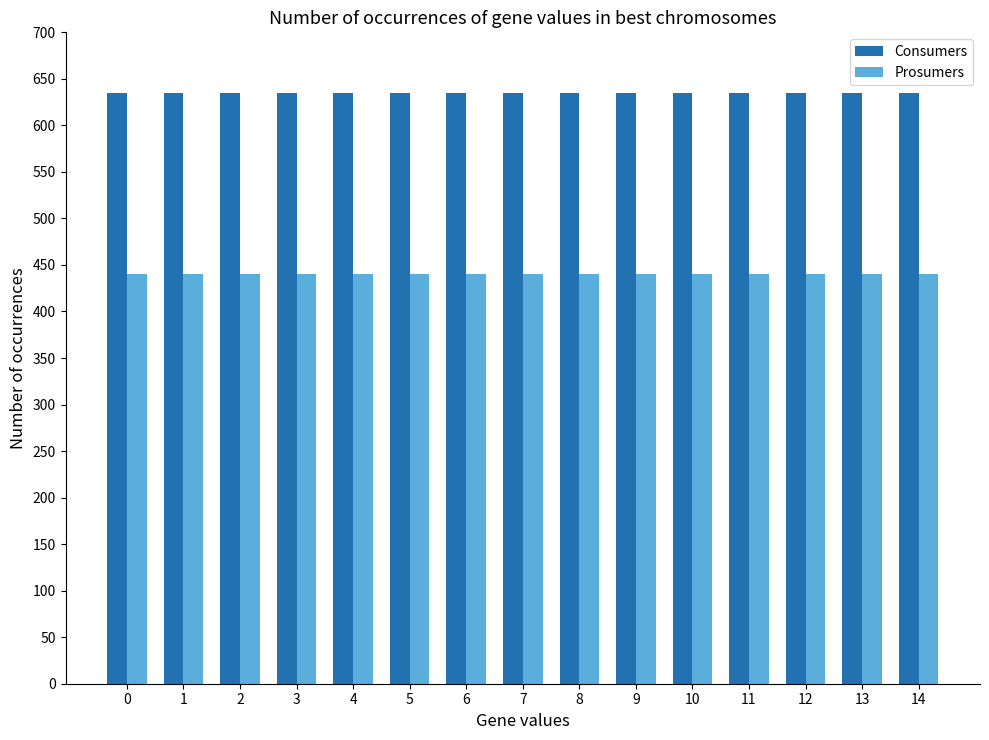

Which series has the largest total across all categories?

Consumers